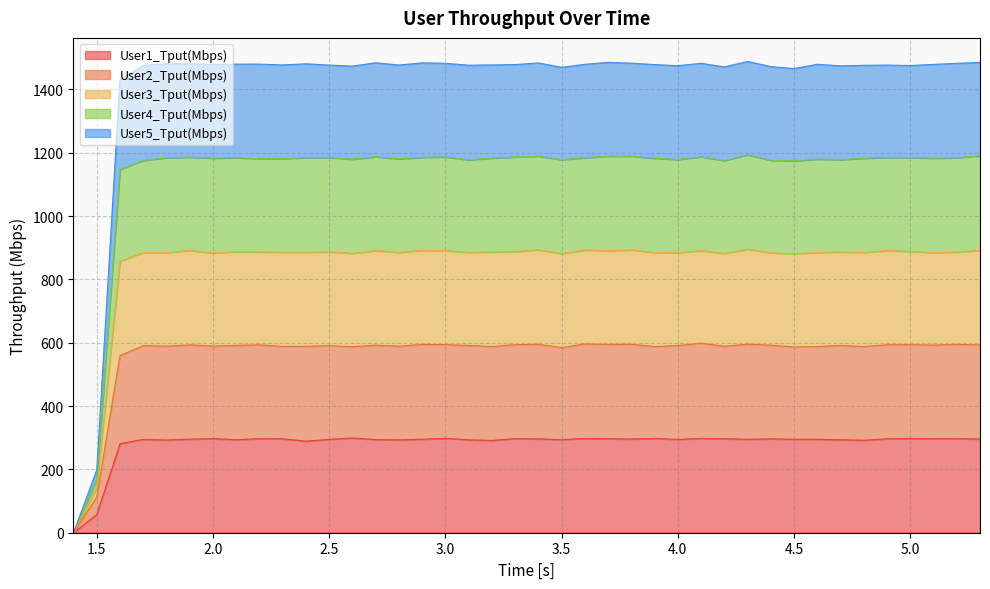

Does the chart have visible grid lines?

Yes